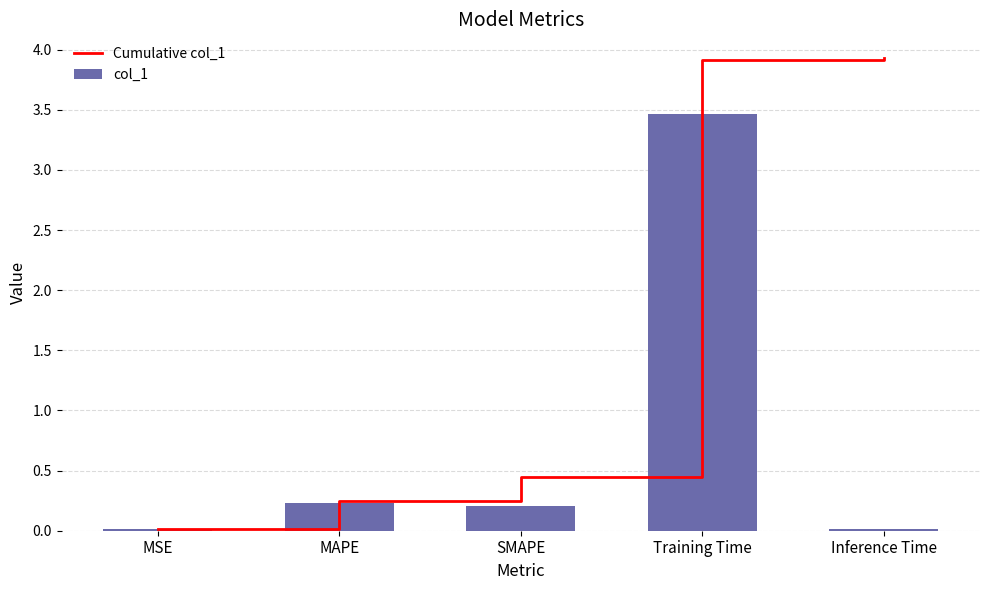

What is the value of the Cumulative col_1 bar at the 3rd from the left?

0.4